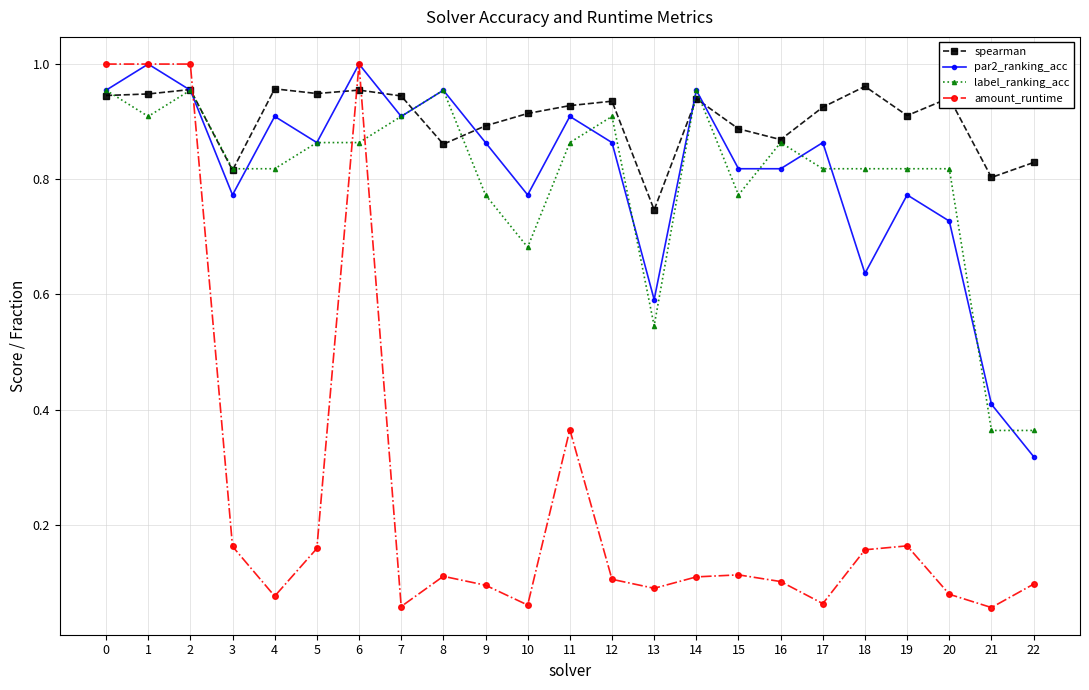

Is it true that par2_ranking_acc equals 0.6 at 18?

True